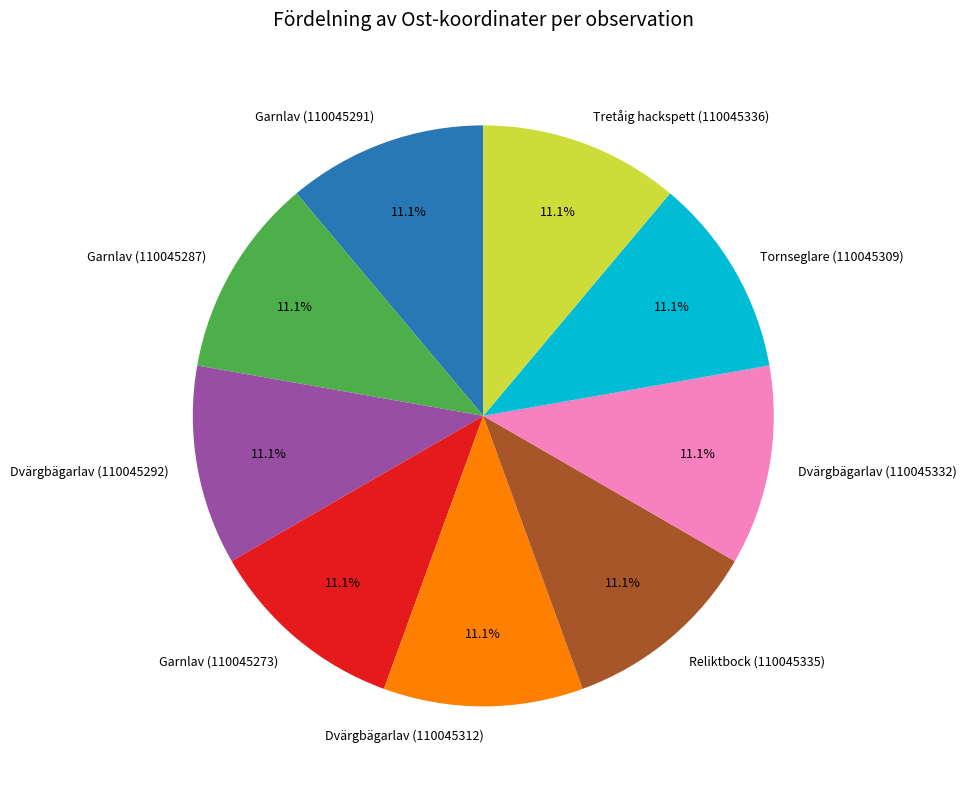

What is the ratio of the value at Dvärgbägarlav (110045312) to the value at Dvärgbägarlav (110045332)?

1.0